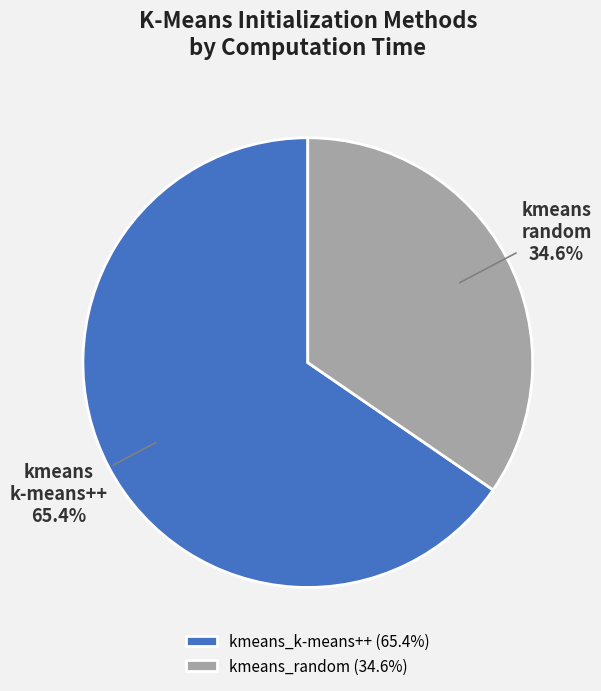

Is there any slice that represents more than half of the pie?

Yes